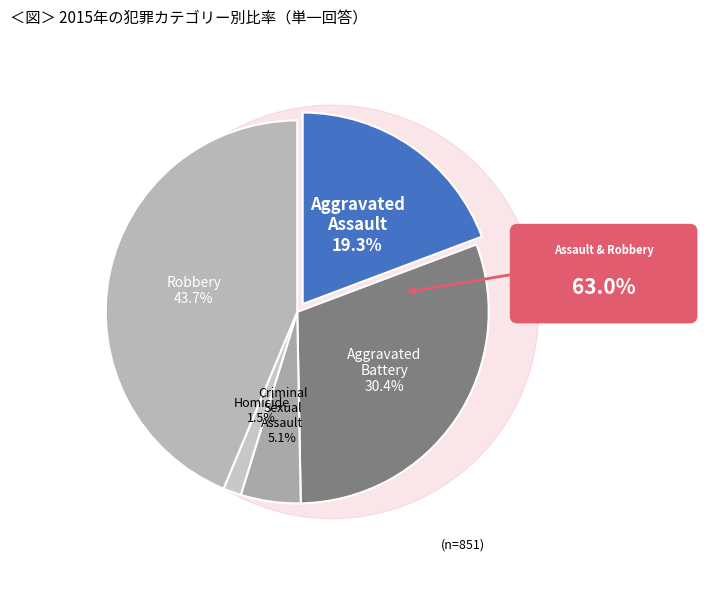

Is the sum of Robbery and Aggravated Battery greater than half?

Yes